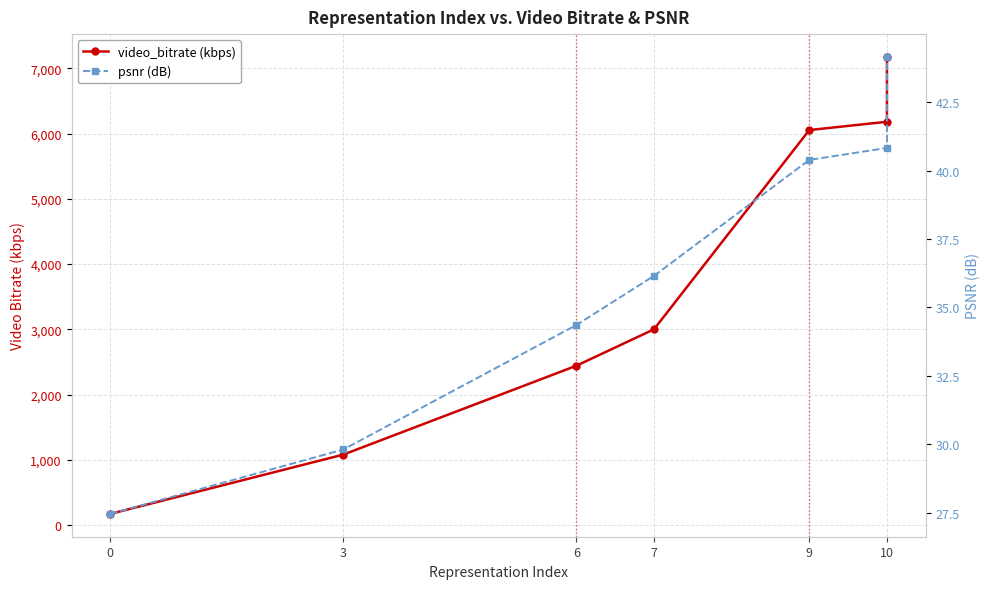

True or false: video_bitrate (kbps) and psnr (dB) cross at least once.

False